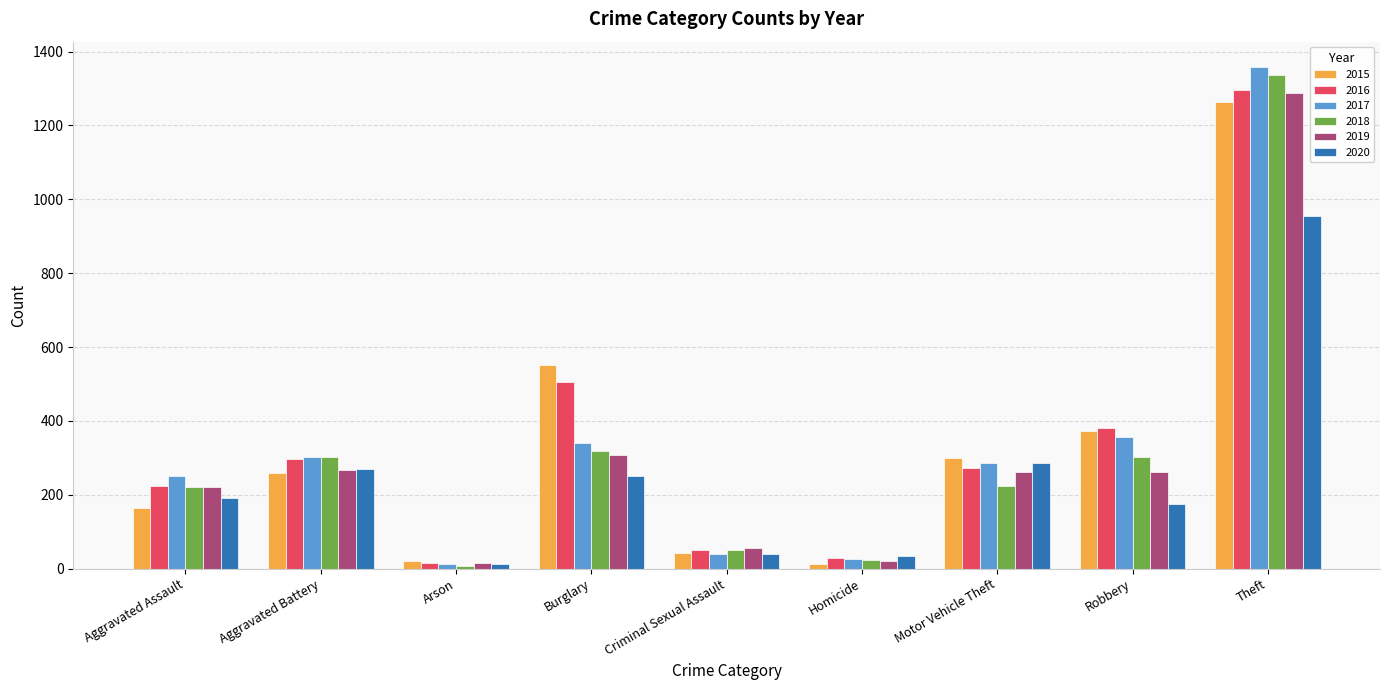

What is the spread (max minus min) of values at Criminal Sexual Assault?

15